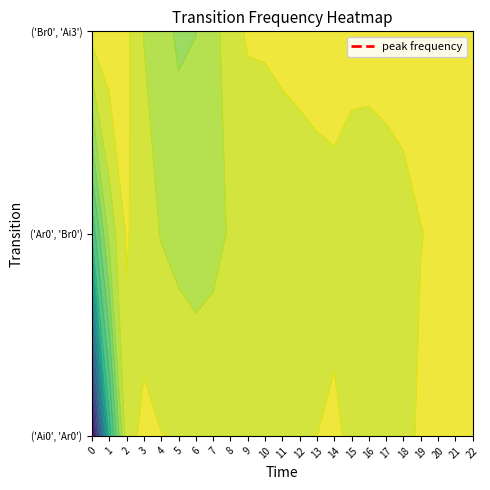

Rank the series by their average value, from lowest to highest.

('Ai0', 'Ar0'), ('Ar0', 'Br0'), ('Br0', 'Ai3')